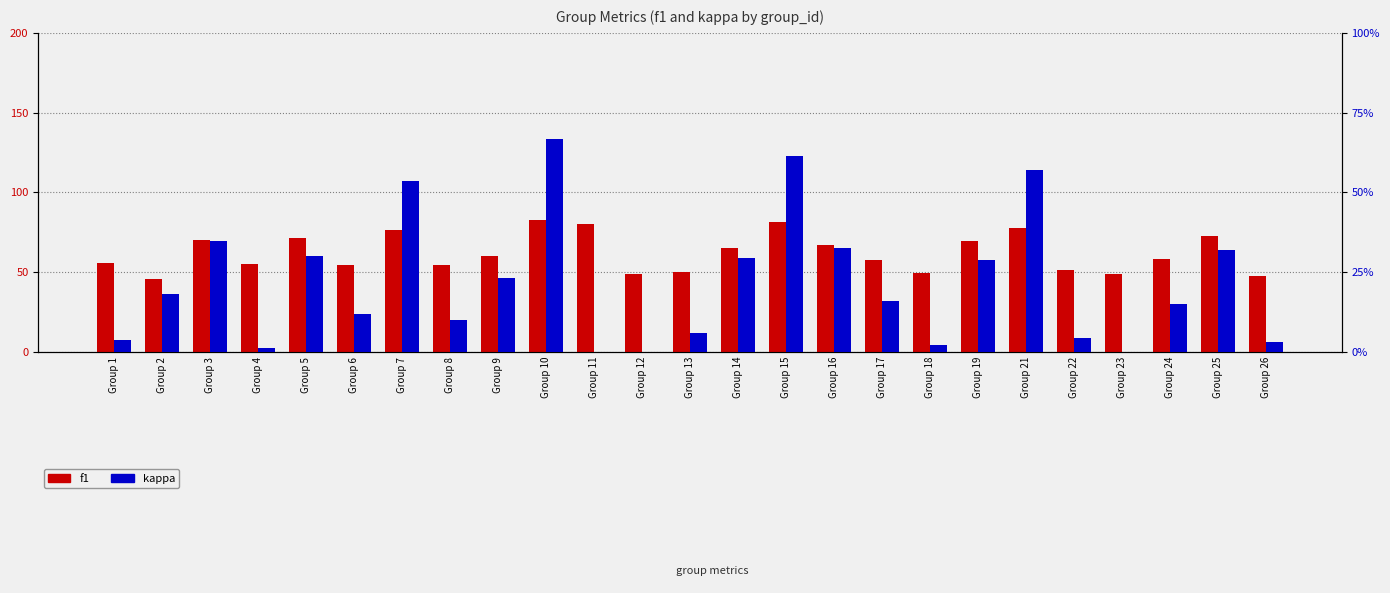

At which label is kappa closest to 32?

Group 25